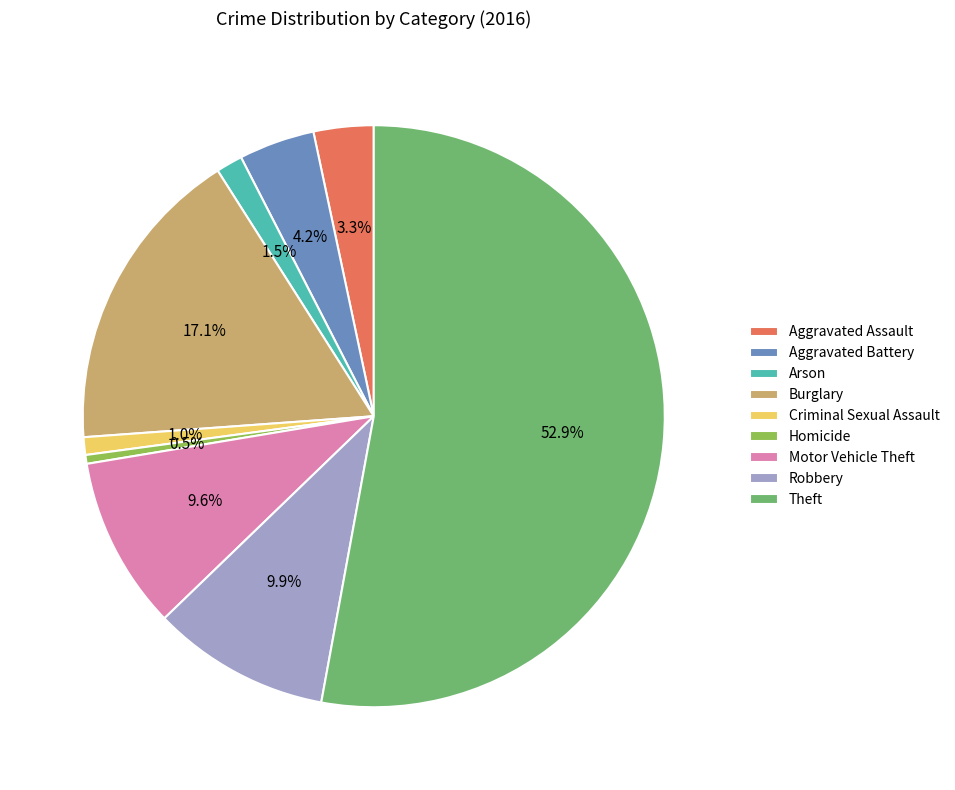

To the nearest percent, what portion does Criminal Sexual Assault represent?

1%